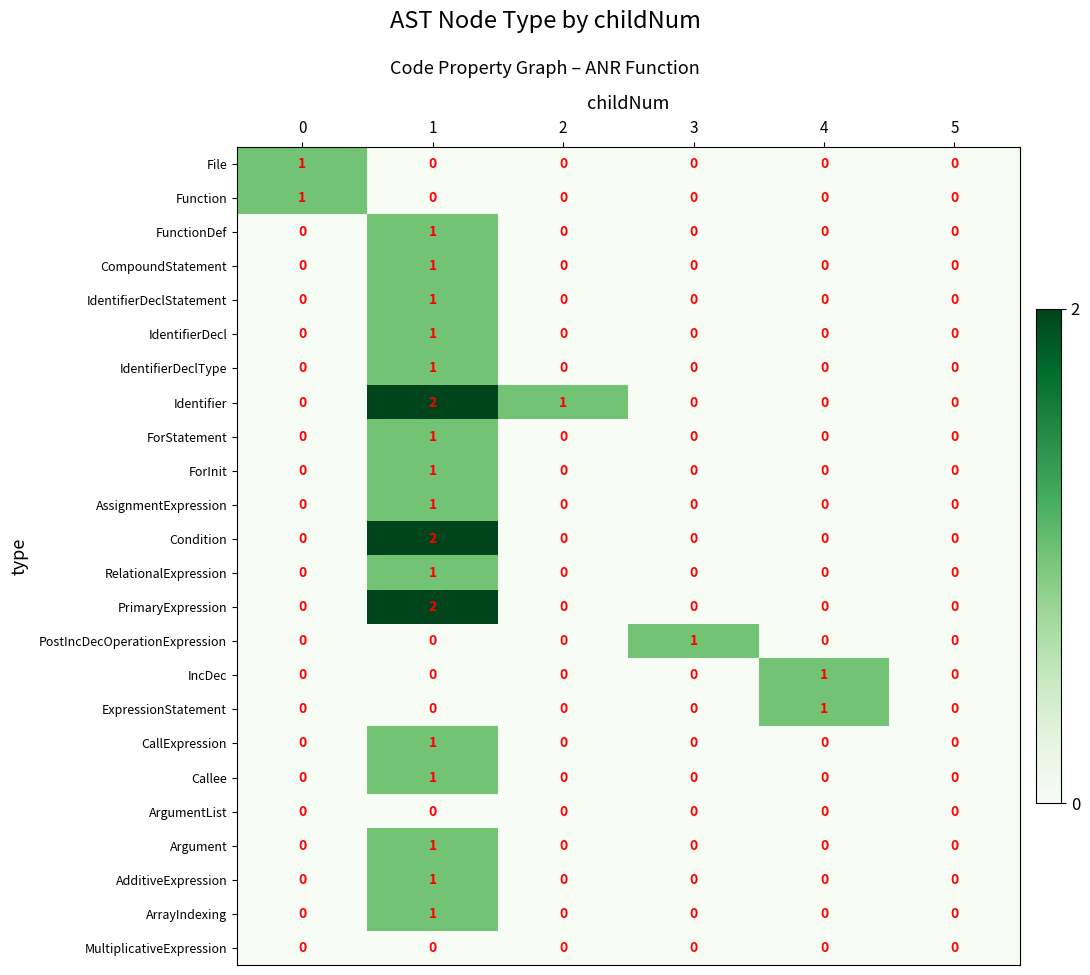

What is the difference between the highest and lowest values at 1?

2